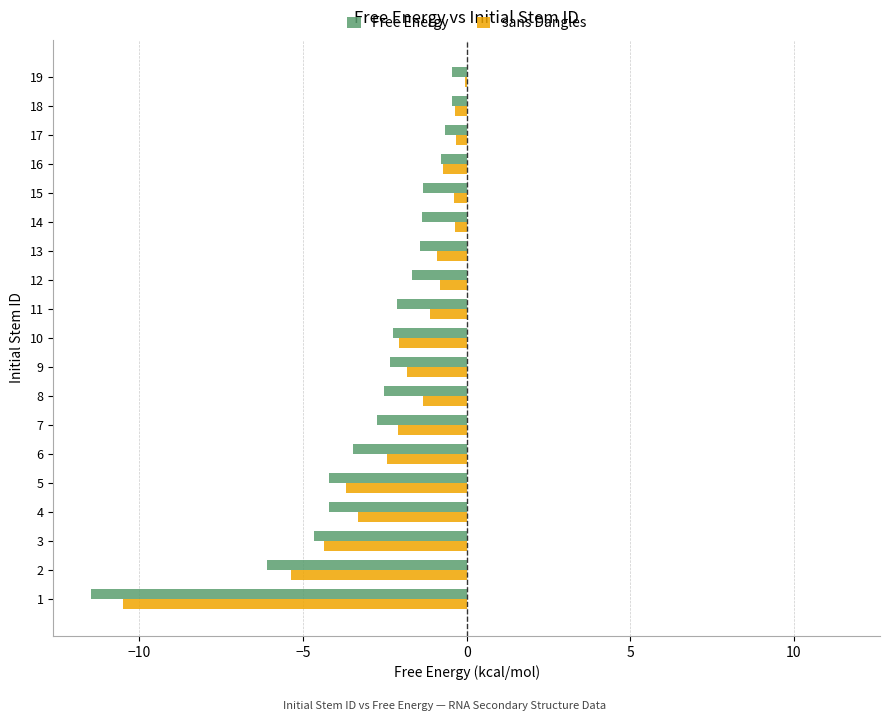

What is the approximate value of Free Energy at 16?

-0.8